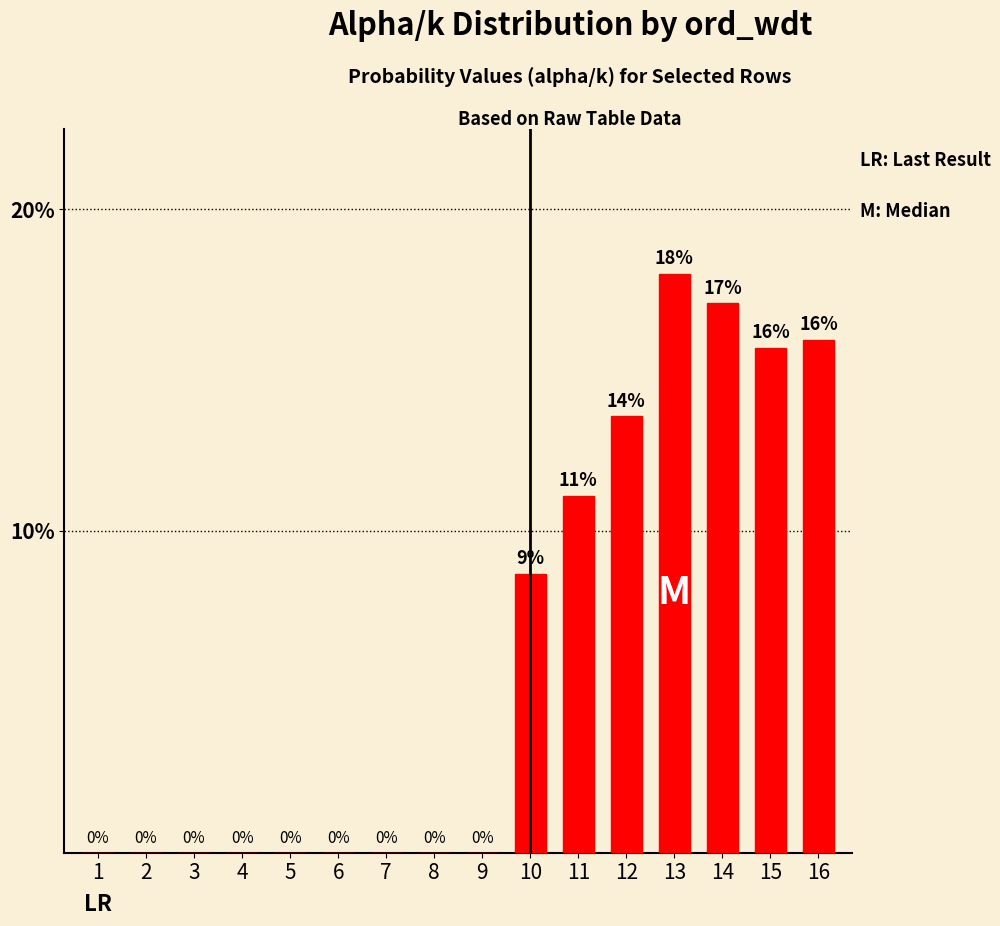

Which has a higher value, 2 or 4?

2